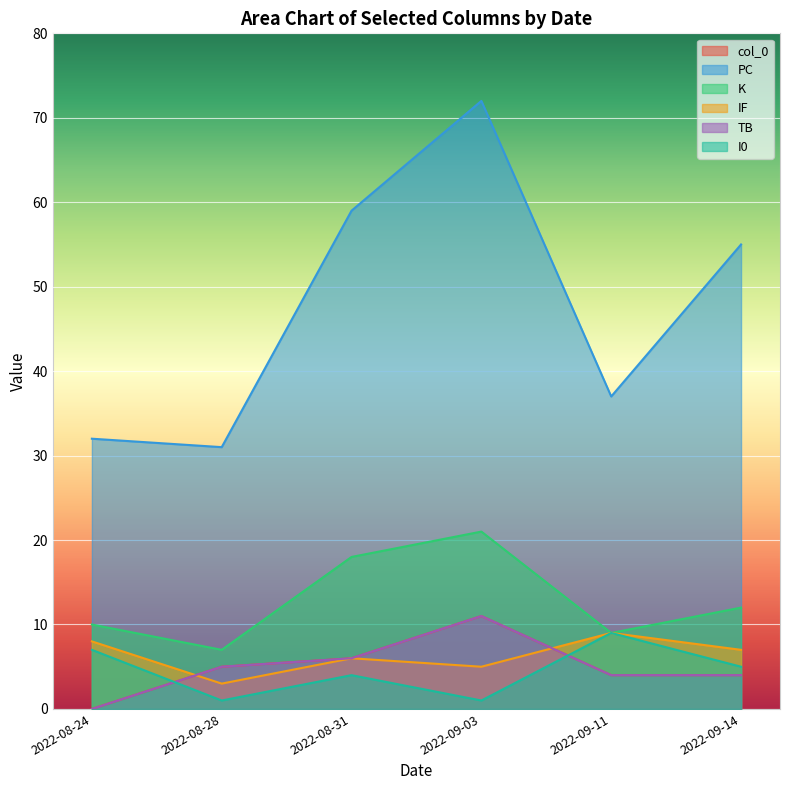

Rank the series by their maximum value, from highest to lowest.

PC, K, col_0, TB, IF, I0